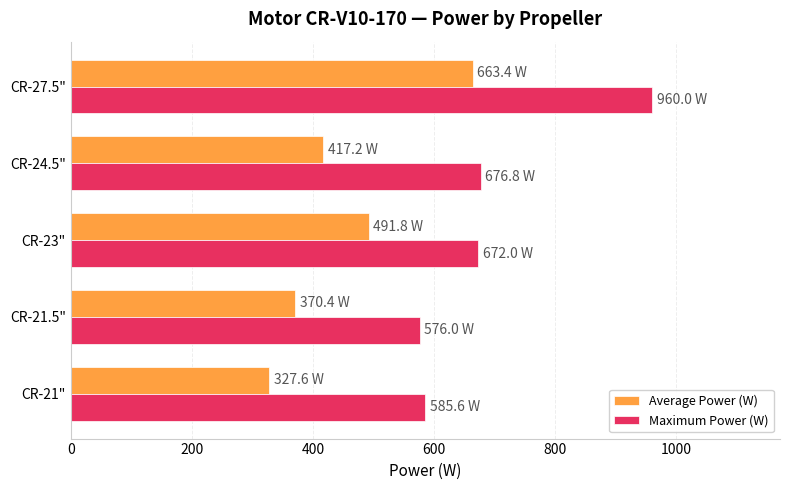

What is the average value of the Average Power (W) series?

454.1